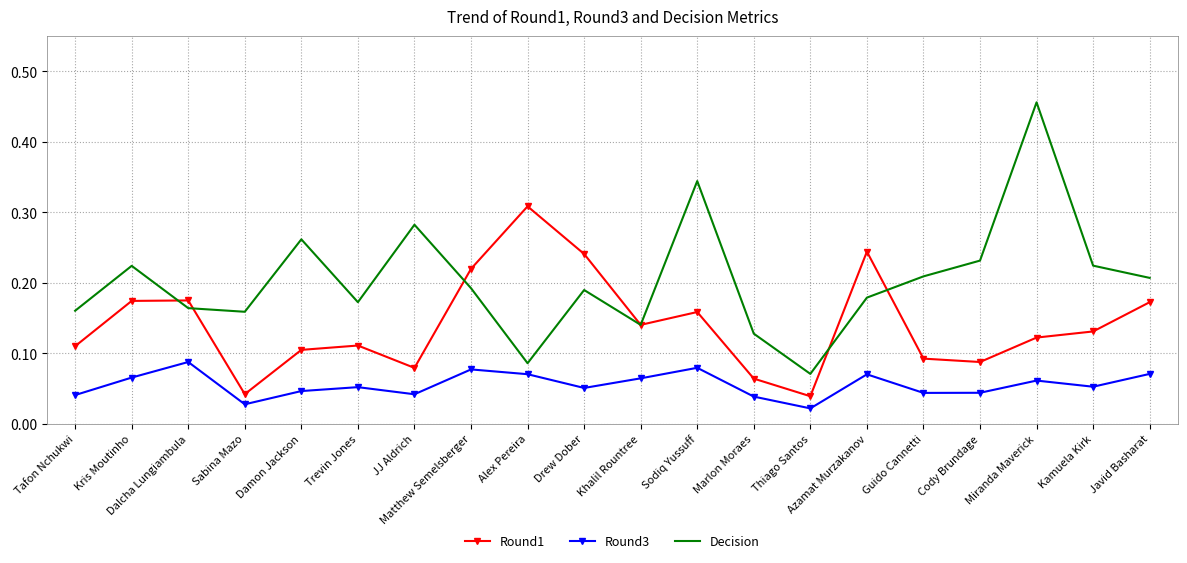

Which series has the largest total across all categories?

Decision